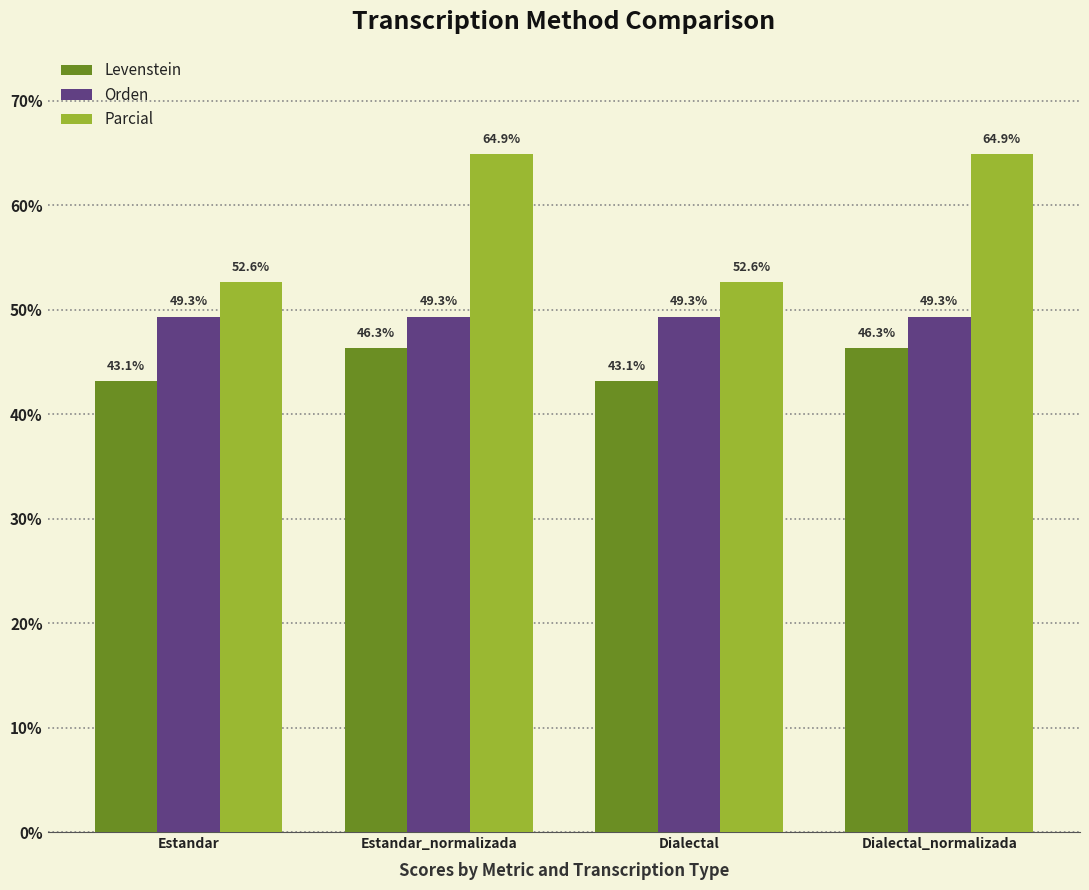

What is the sum of the Parcial values at Estandar and Dialectal_normalizada?

117.5